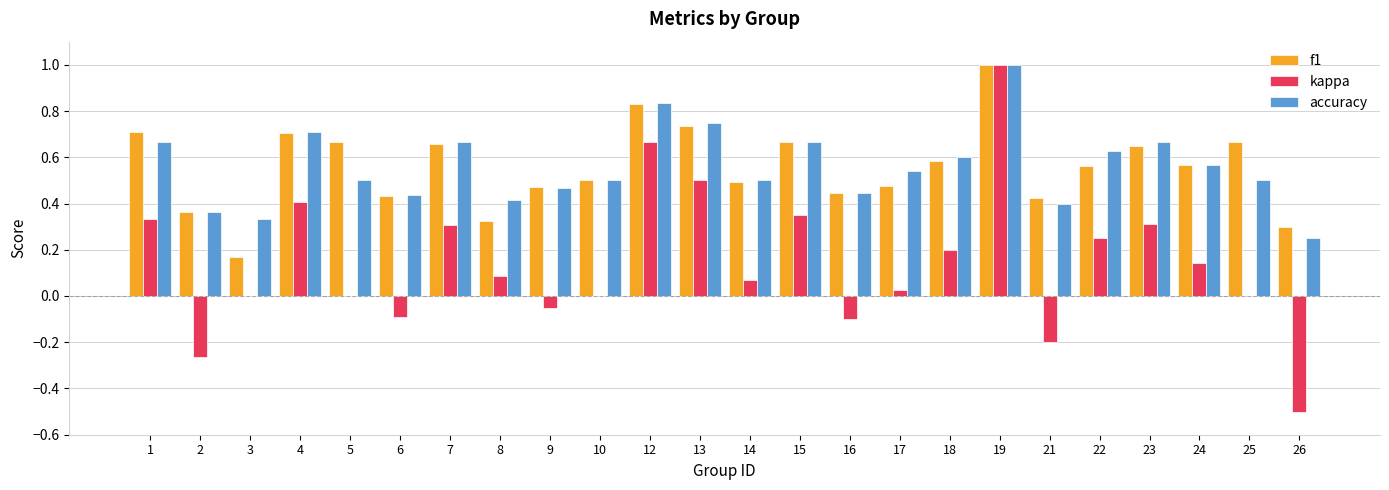

What is the sum of all f1 values?

13.4